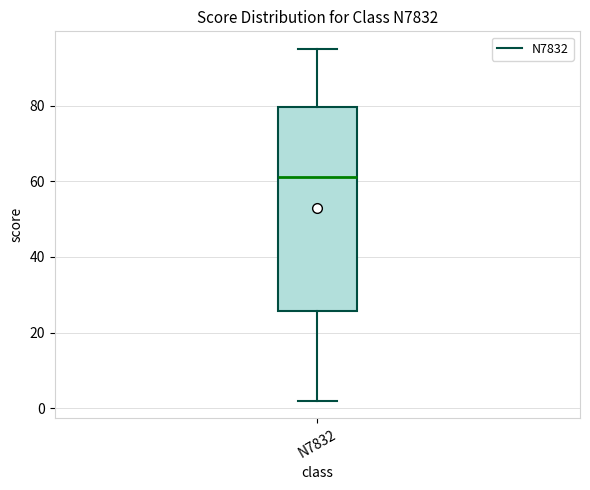

Transcribe this box plot: give where the median line is, the range the box spans, and where the two whiskers end, as read against the y-axis. The values are not printed on the chart, so give them approximately, as read against the axis.

median 62, box 26 to 80, whiskers 2 to 96